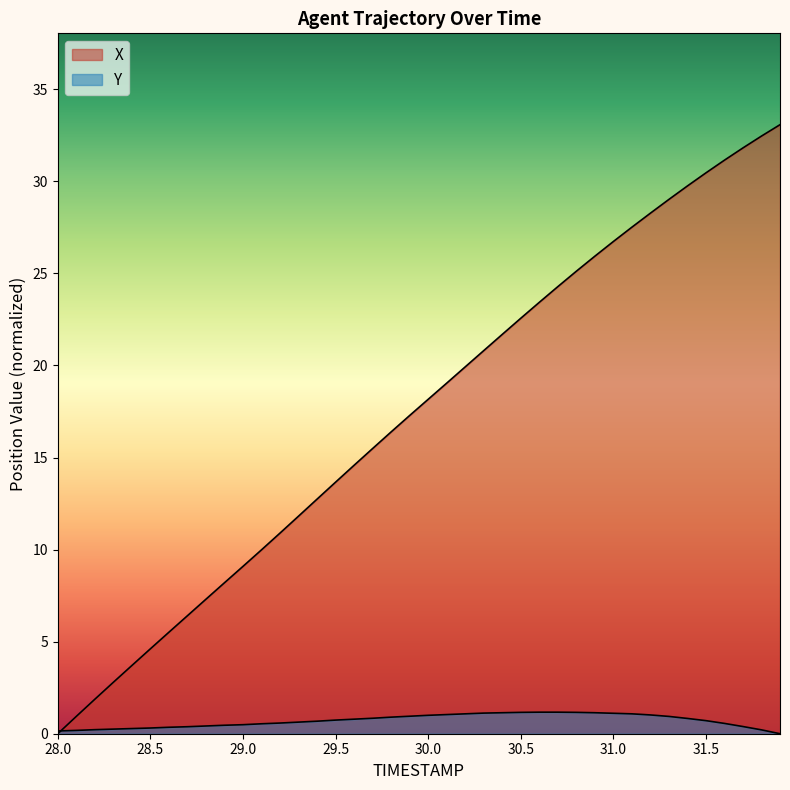

Is it true that X equals 28.3 at 31.2?

True